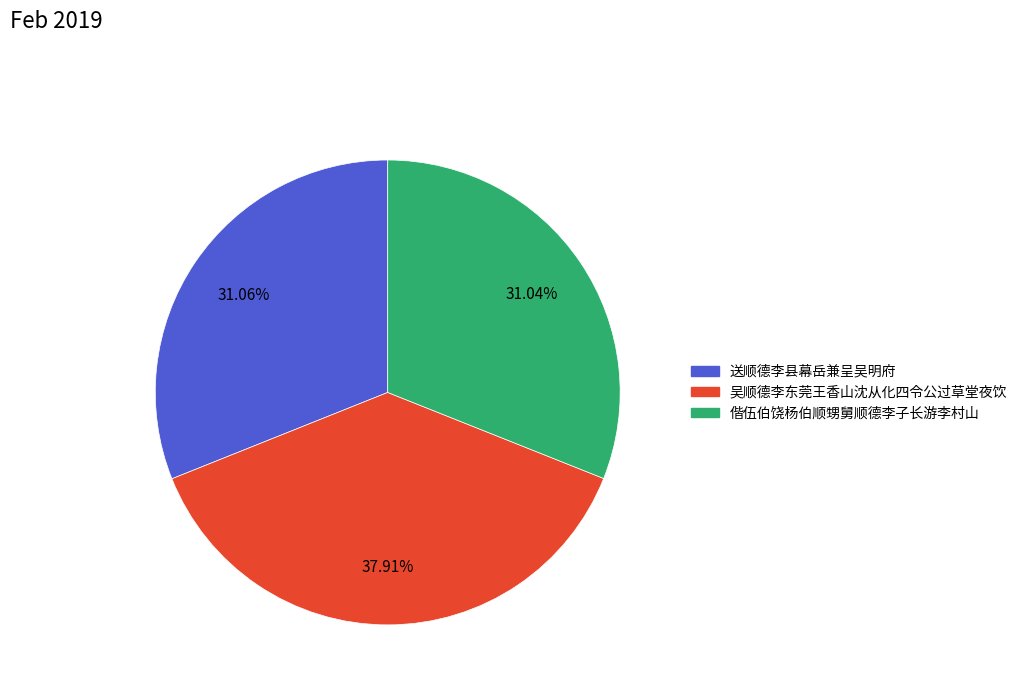

Is there any slice that represents more than half of the pie?

No